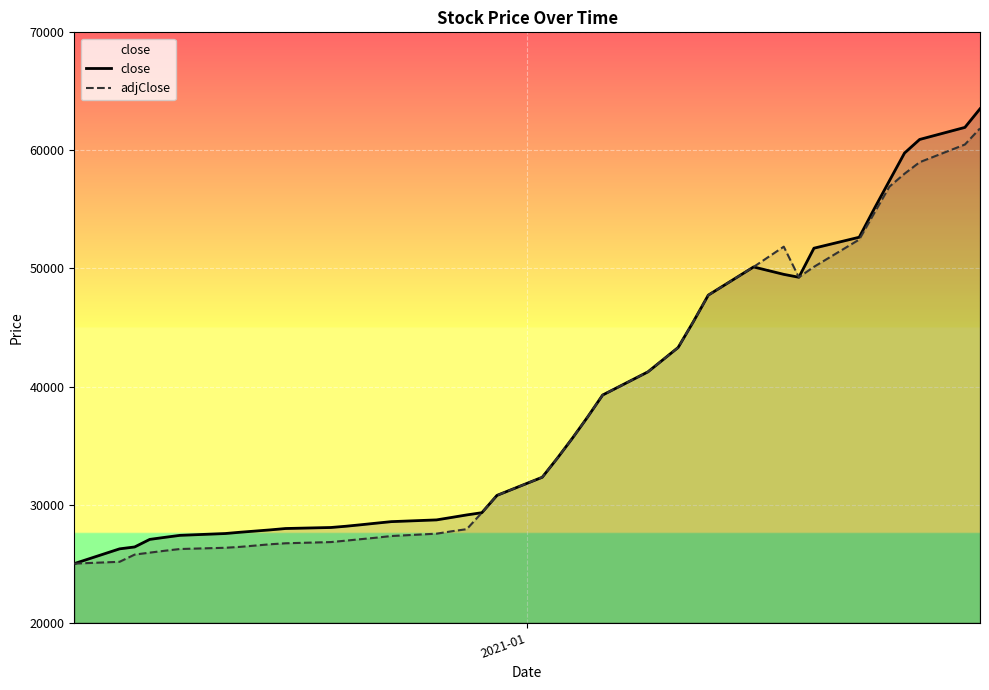

Rank the series by their maximum value, from lowest to highest.

adjClose, close